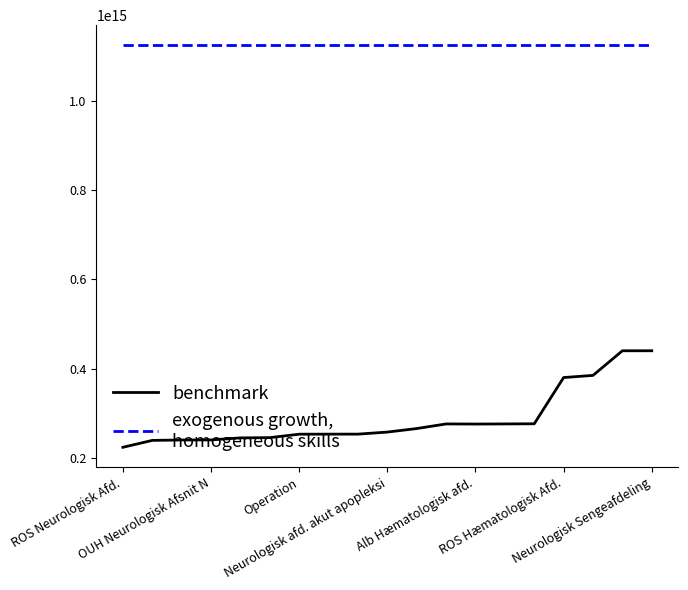

Which category has the lowest value across all series?

ROS Neurologisk Afd.